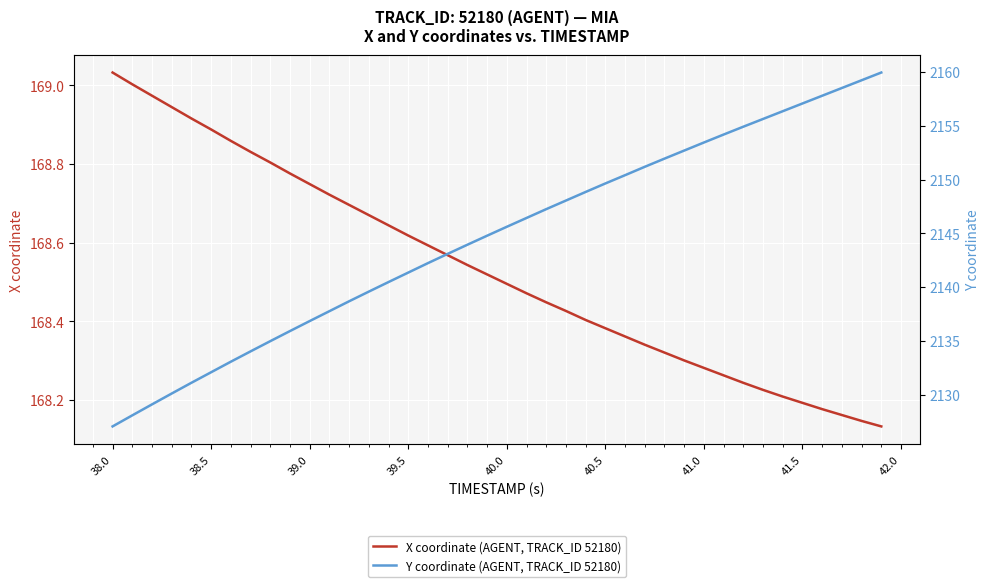

How many categories are shown in the chart?

40